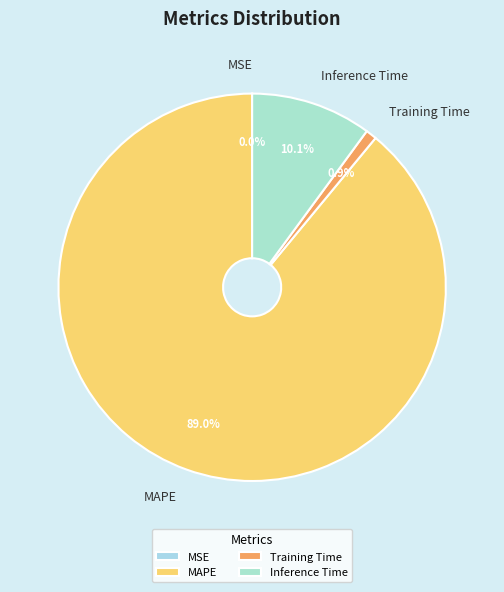

Which slice represents more than half of the pie?

MAPE